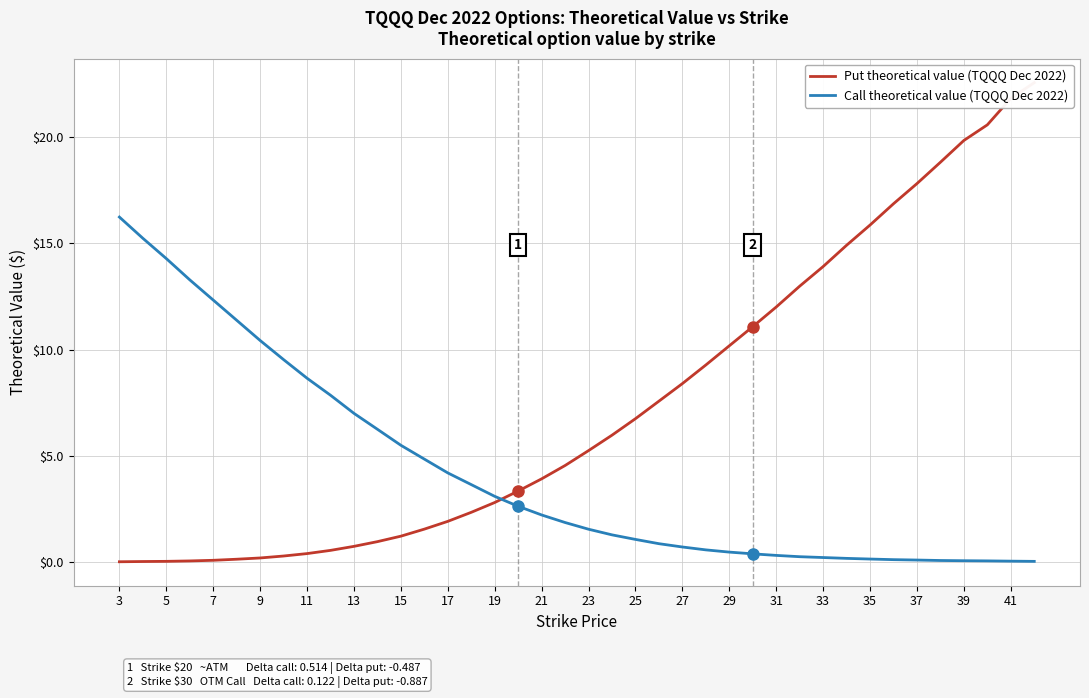

The value of Call theoretical value (TQQQ Dec 2022) at 25 is 1.1. True or false?

True